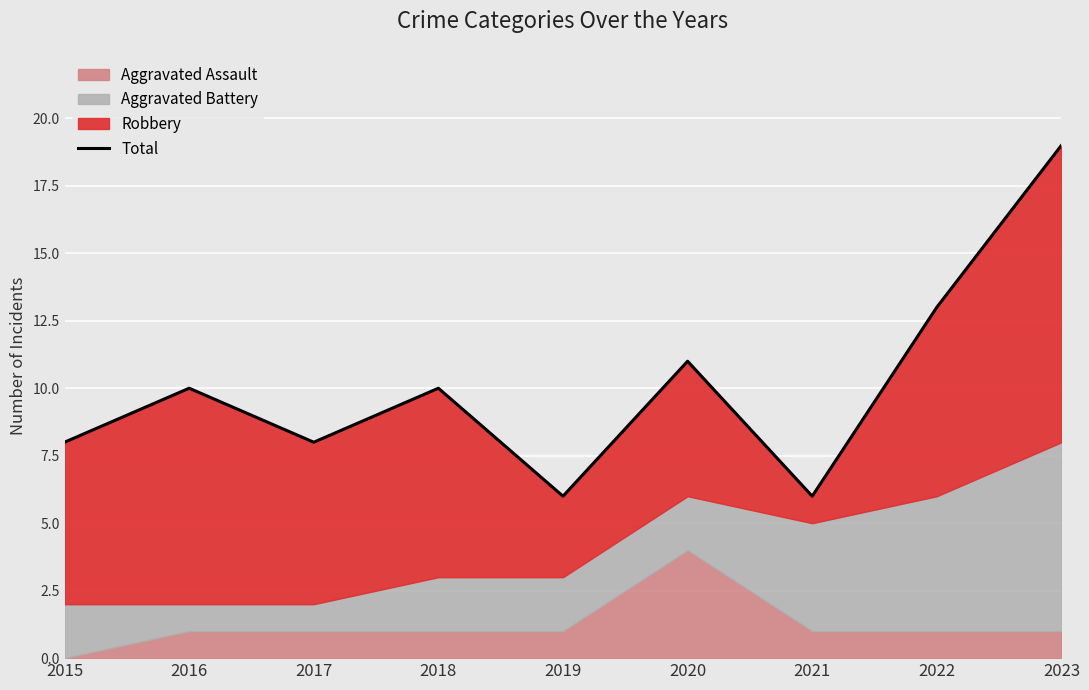

Read the value at 2020.

11